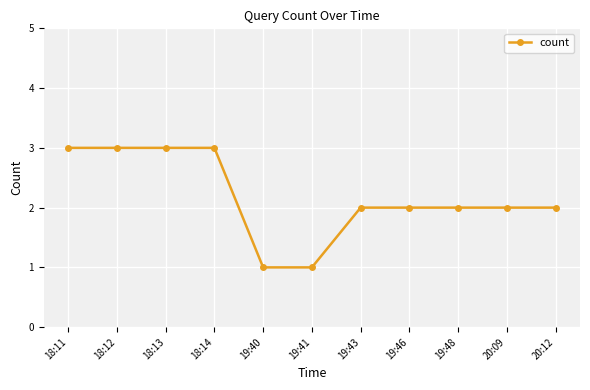

What is the ratio of the value at 19:46 to the value at 19:40?

2.0